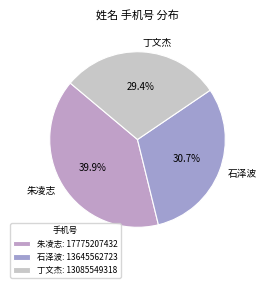

Count the number of slices in the pie.

3